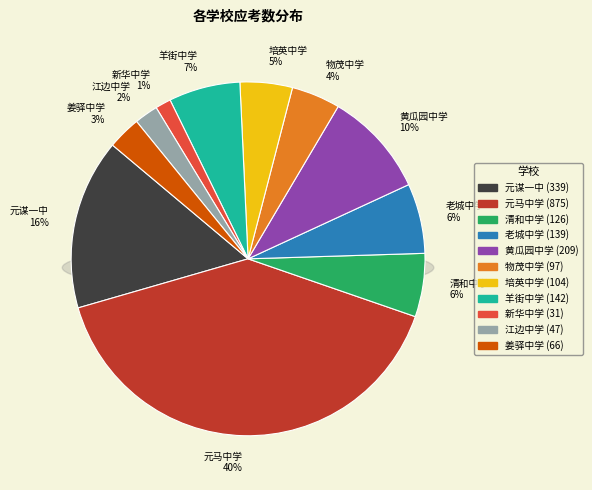

To the nearest percent, what is the difference between the largest and smallest slice percentages?

39%